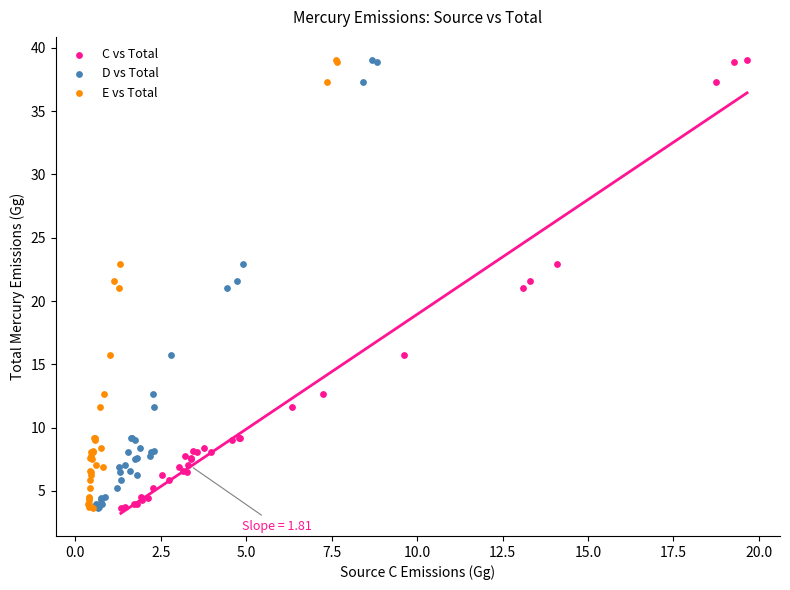

What are all the series names shown in the legend?

C vs Total, D vs Total, E vs Total